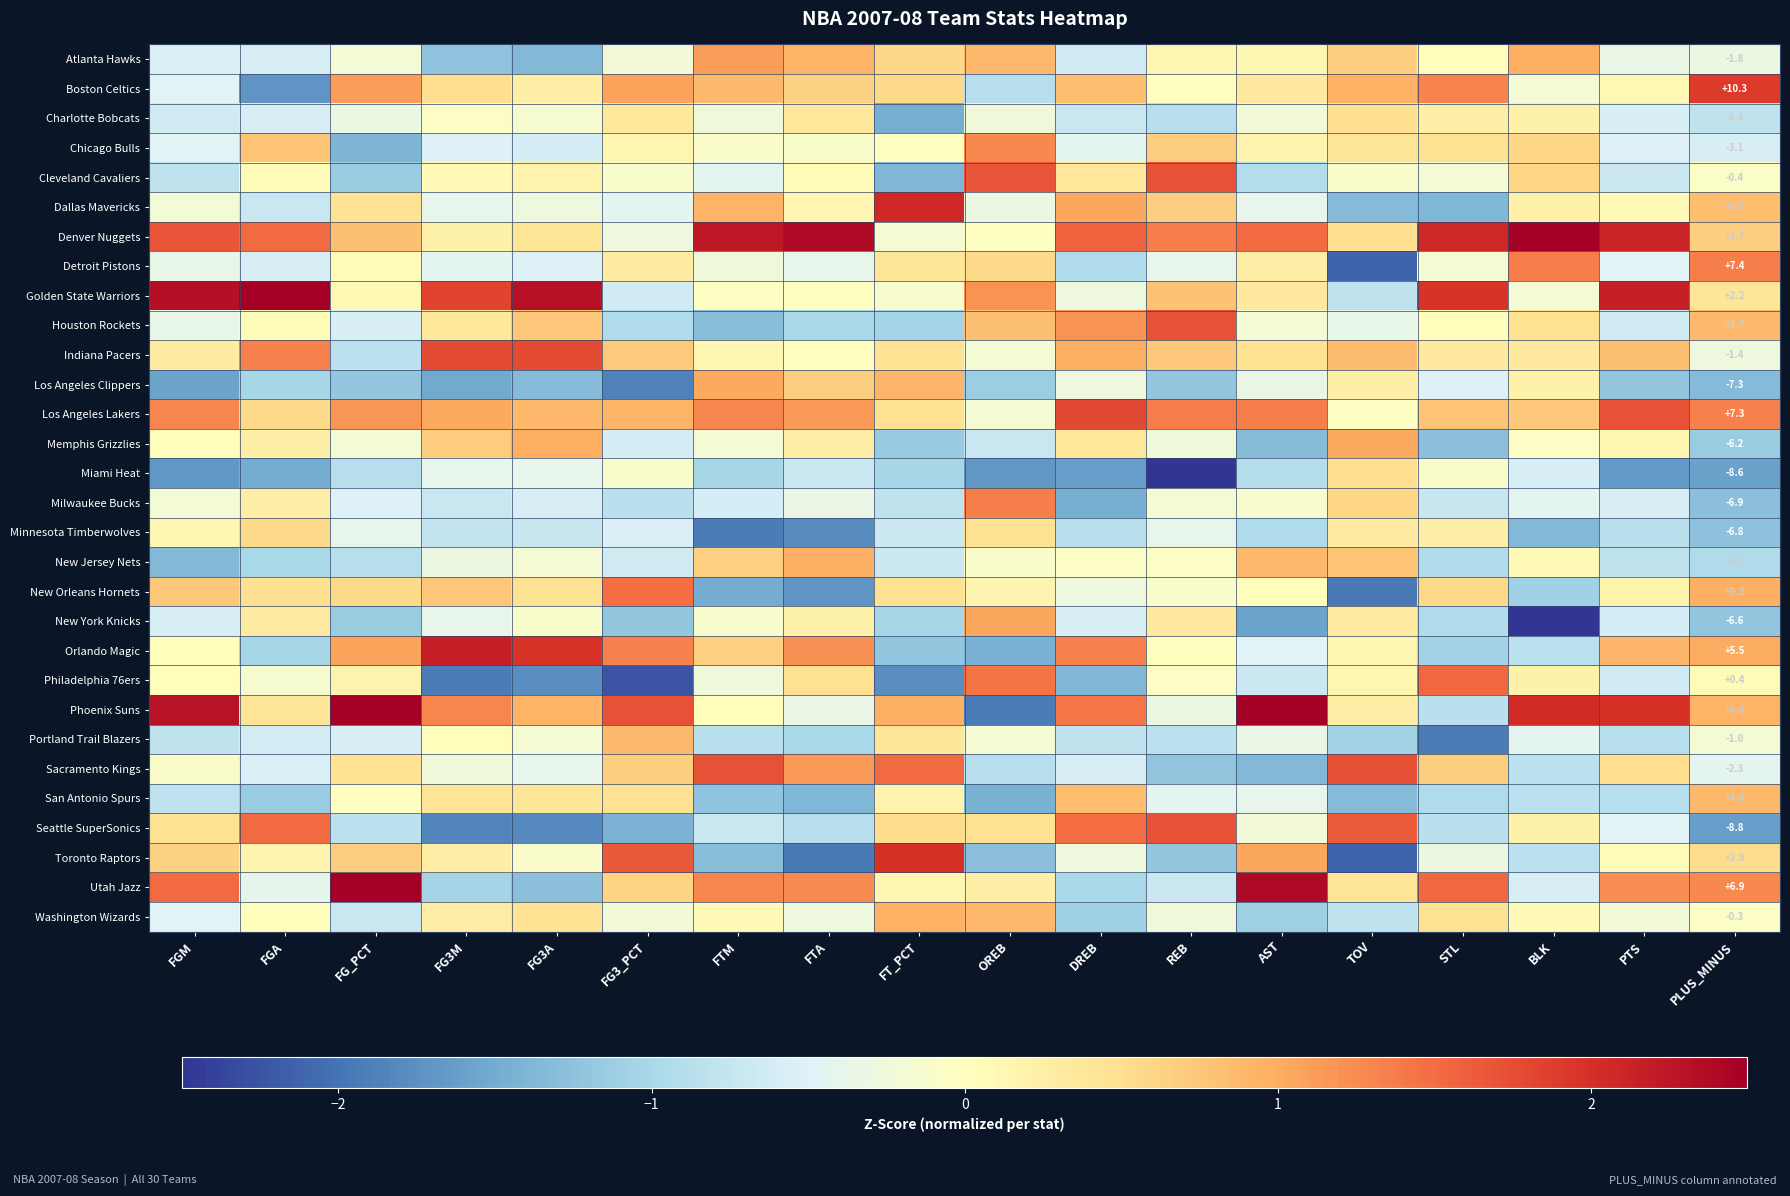

How many values in the Los Angeles Lakers series are below 1?

8